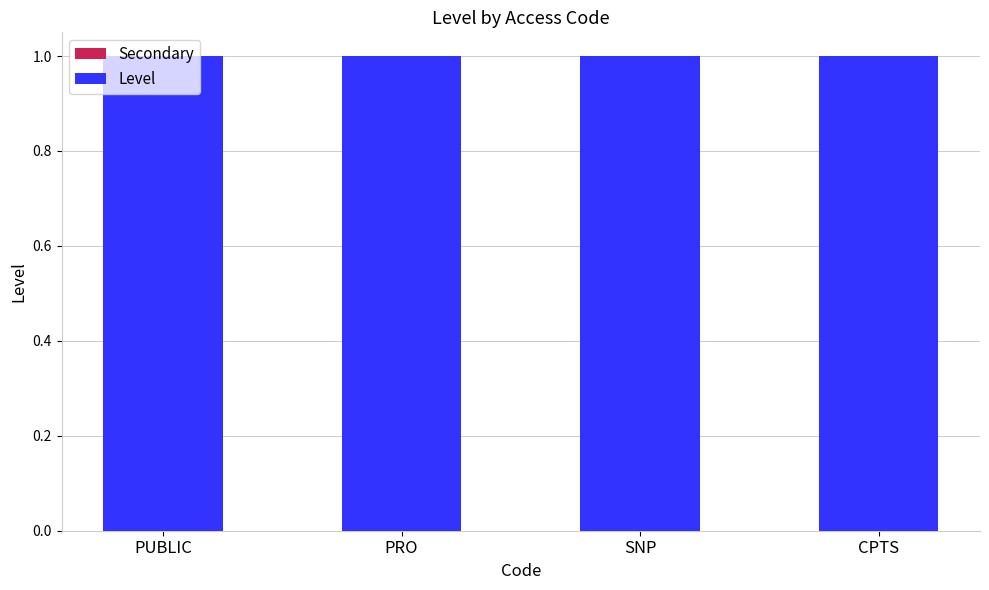

Which series has the largest total across all categories?

Level